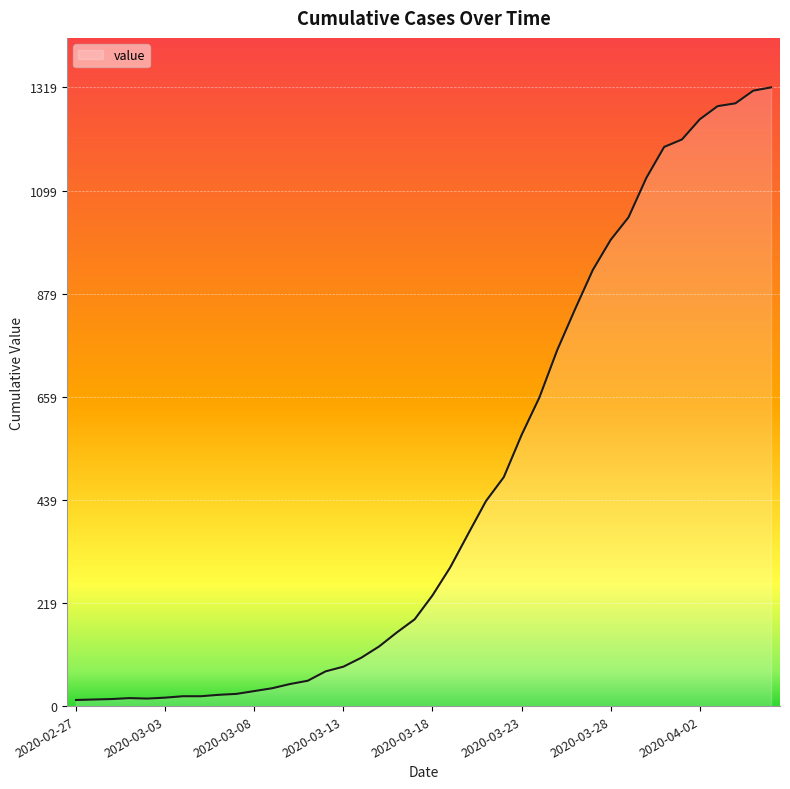

What is the greatest value displayed?

1319